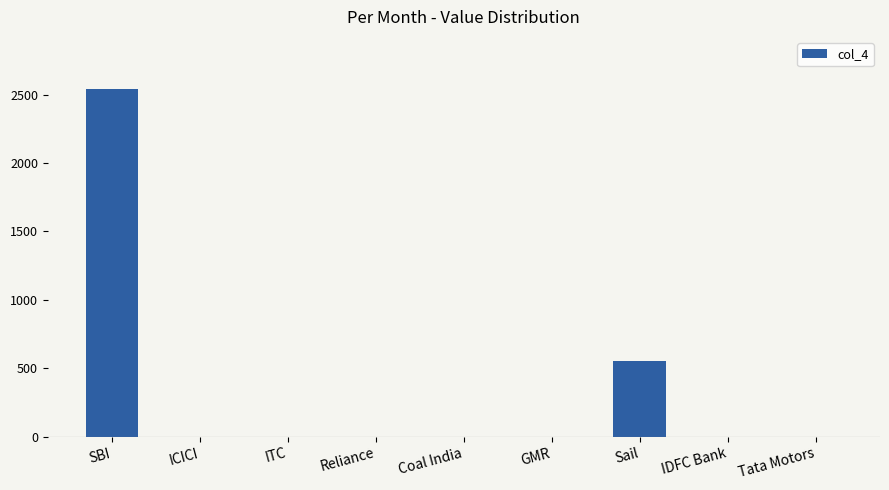

What is the sum of all values?

3090